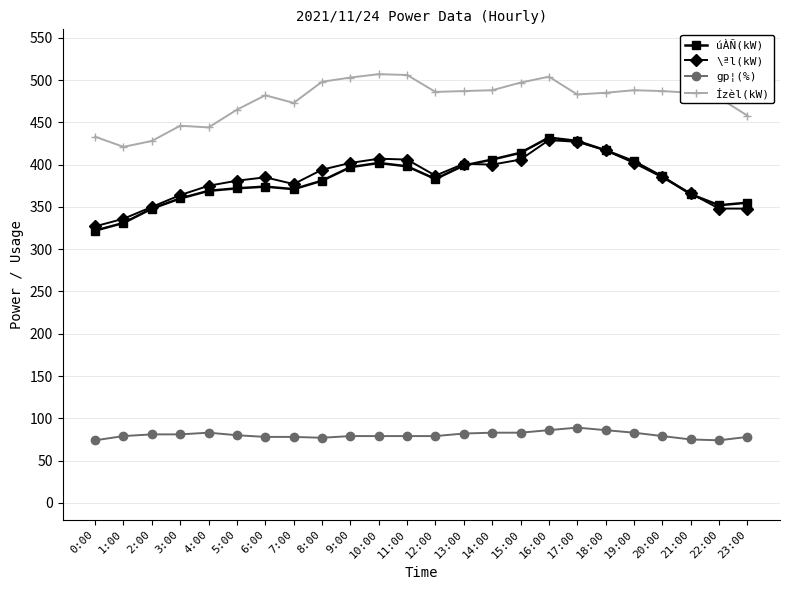

Which series ends up on top after the final intersection of úÀÑ(kW) and \ªl(kW)?

úÀÑ(kW)